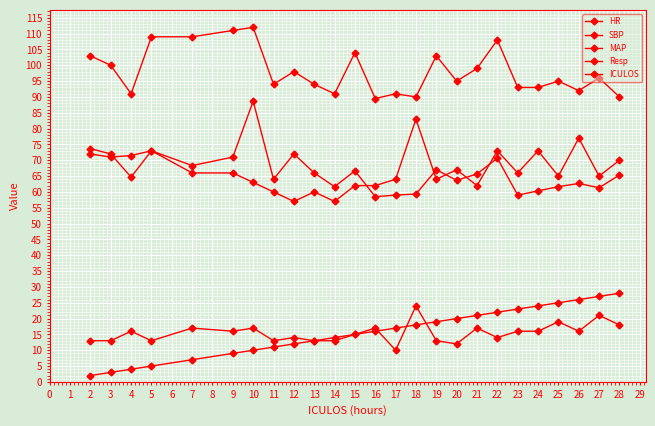

What is the maximum value shown in the chart?

112.0